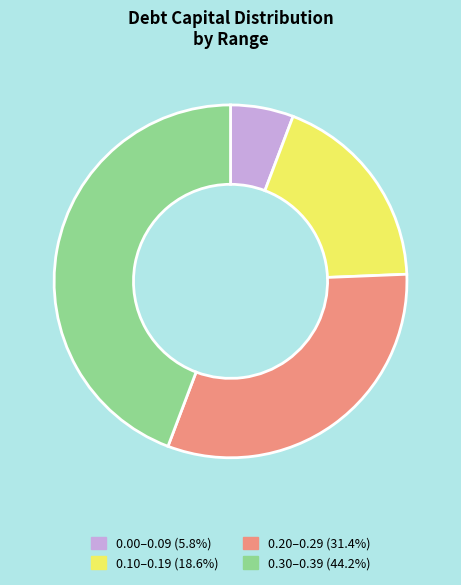

Is there a majority slice in this chart?

No